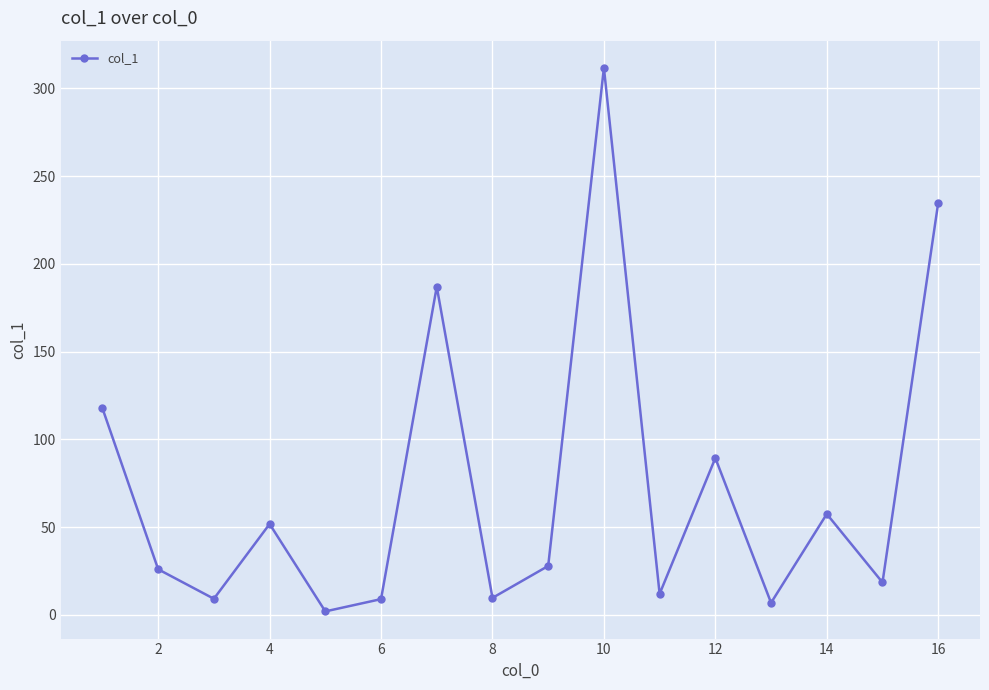

What is the difference between the maximum and minimum values?

309.7